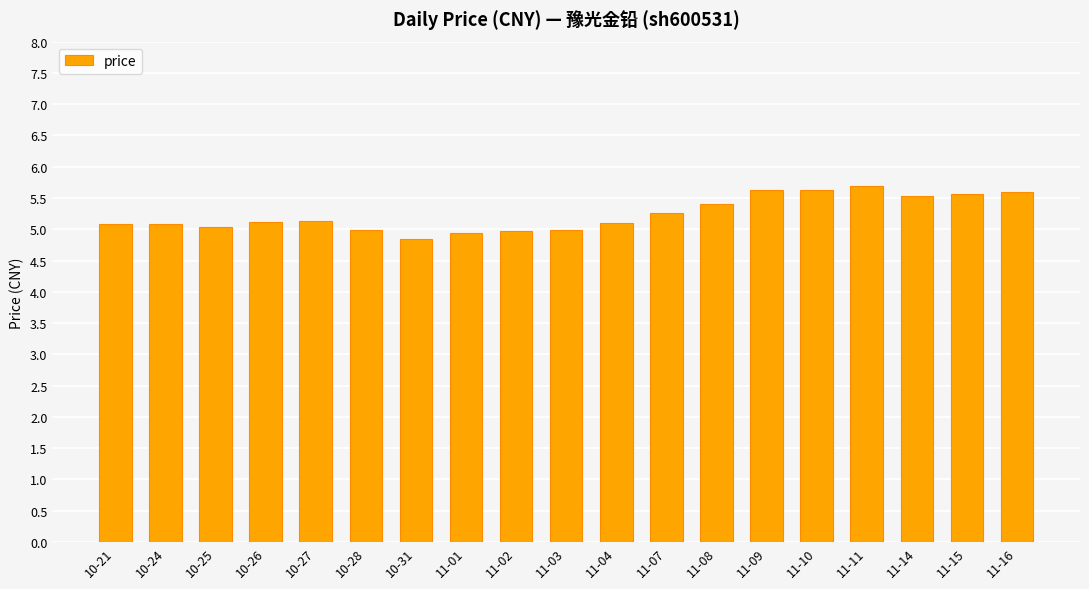

The value at 10-31 is 1.4. True or false?

False